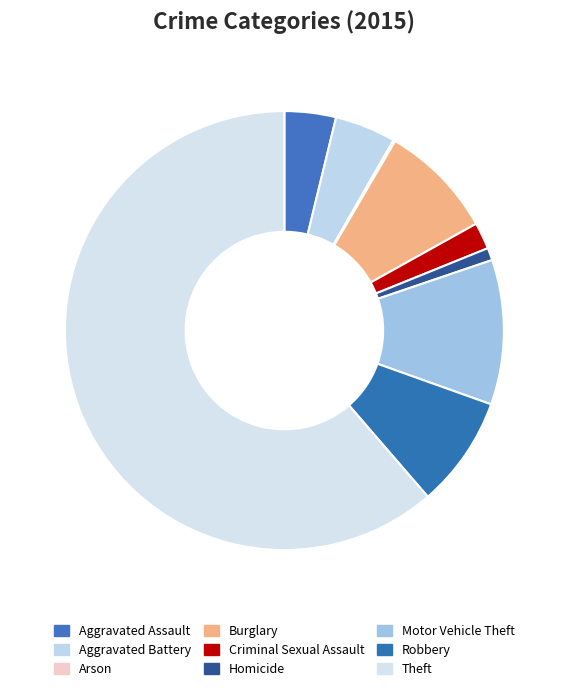

Which category has the smallest portion of the pie?

Arson